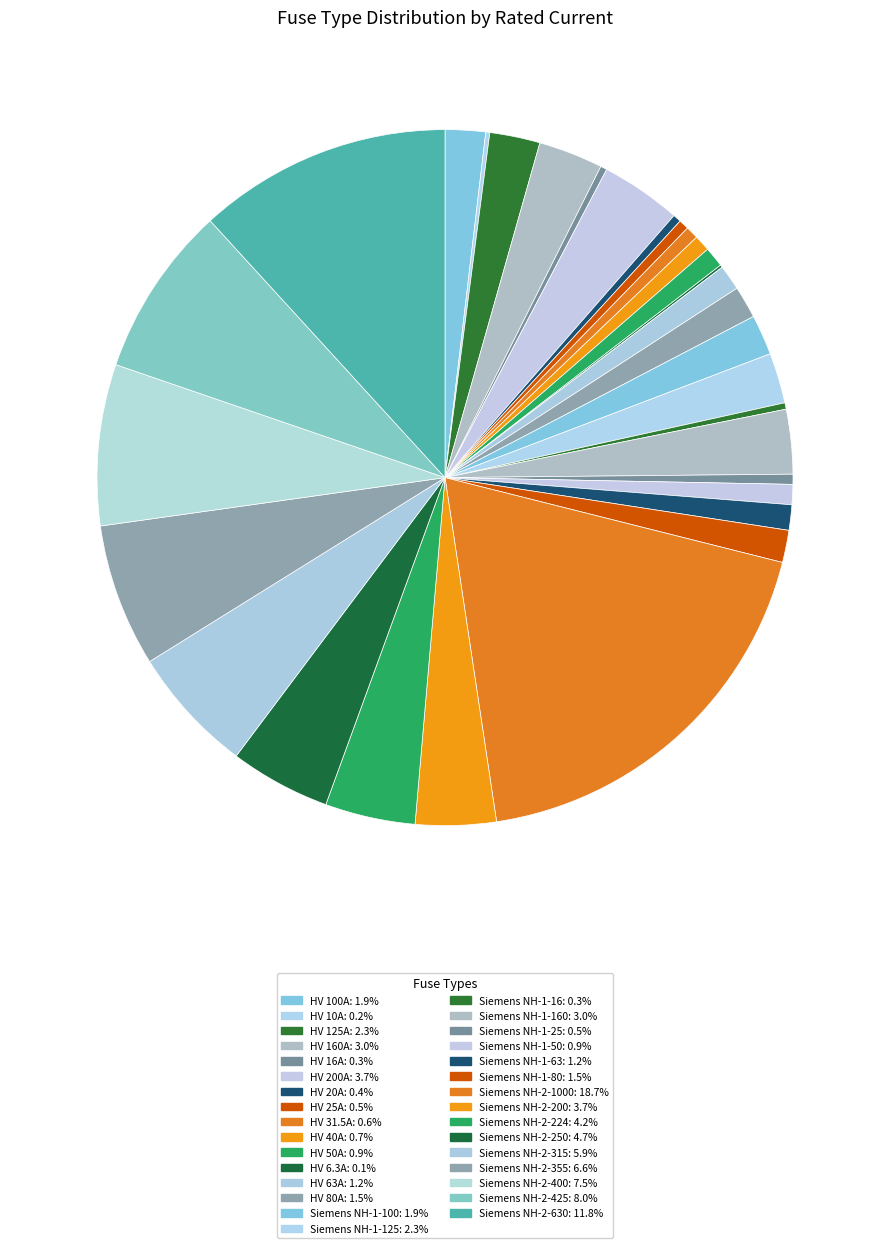

Does any single category account for the majority?

No